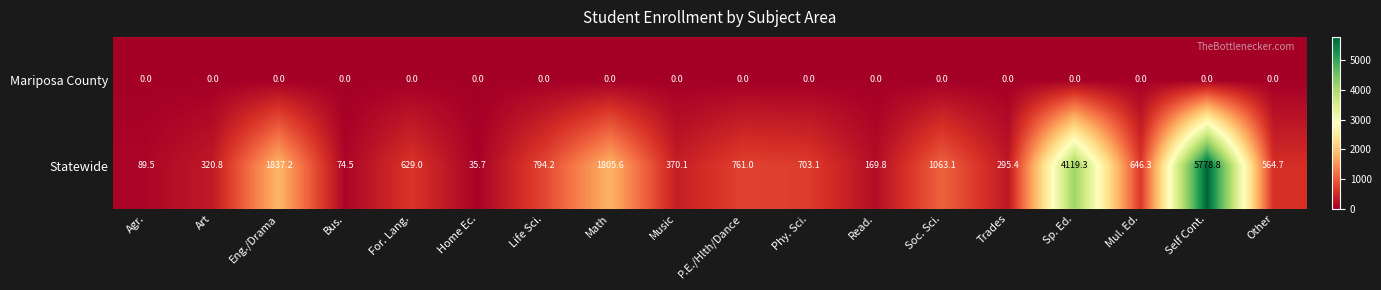

Which label corresponds to the largest value in the chart?

Self Cont.